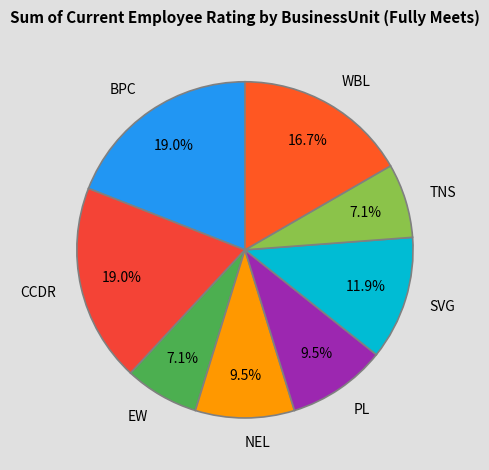

Which has a higher value, WBL or NEL?

WBL